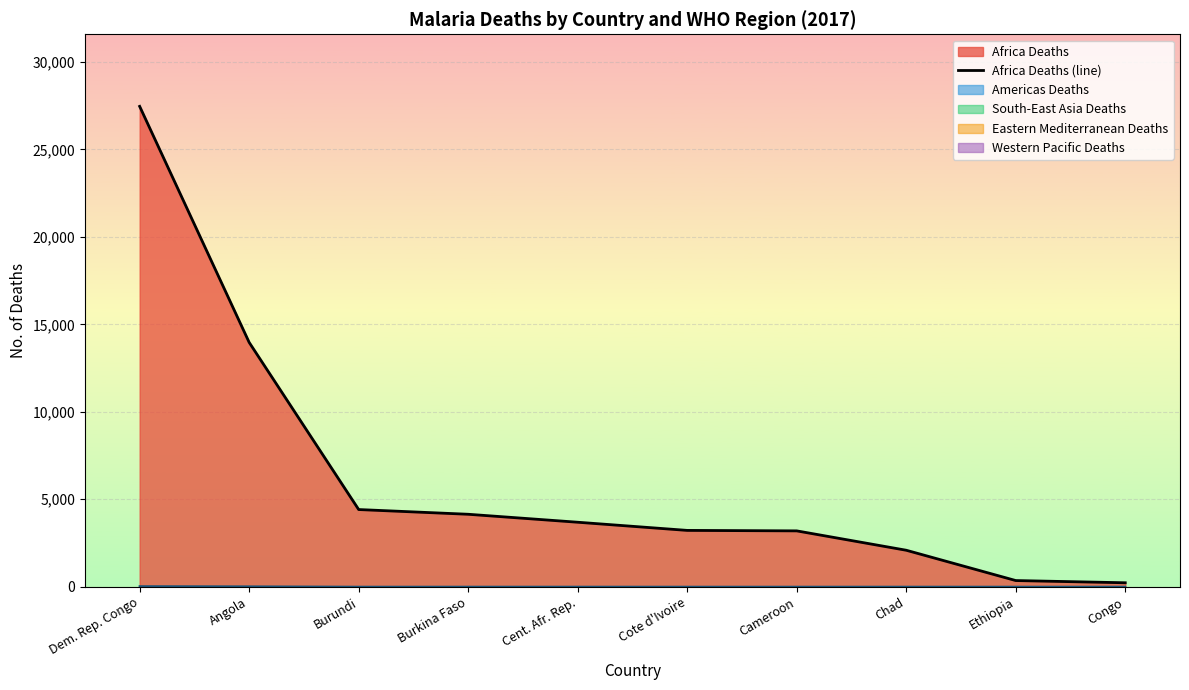

List the labels in order of value, smallest first.

Congo, Ethiopia, Chad, Cameroon, Cote d'Ivoire, Cent. Afr. Rep., Burkina Faso, Burundi, Angola, Dem. Rep. Congo